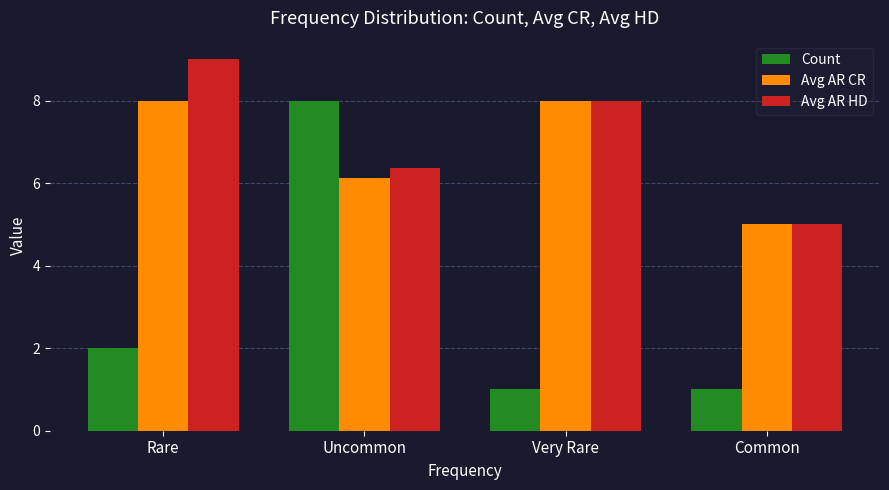

List the labels in order of Avg AR HD value, largest first.

Rare, Very Rare, Uncommon, Common